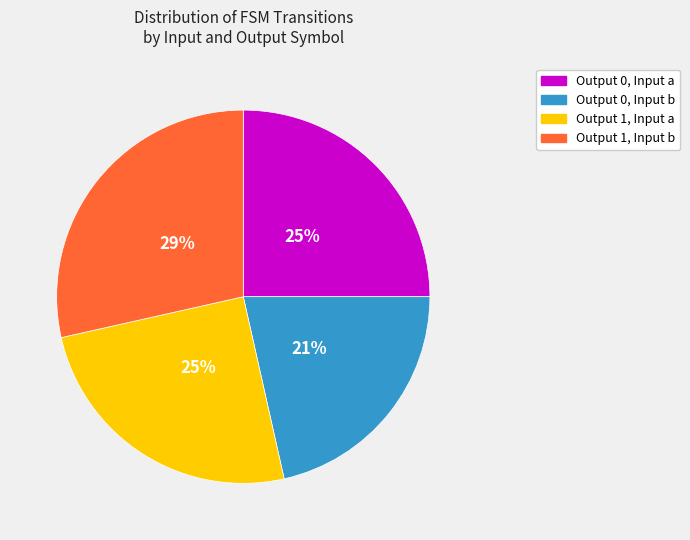

Does Output 1, Input a represent more than half of the total?

No